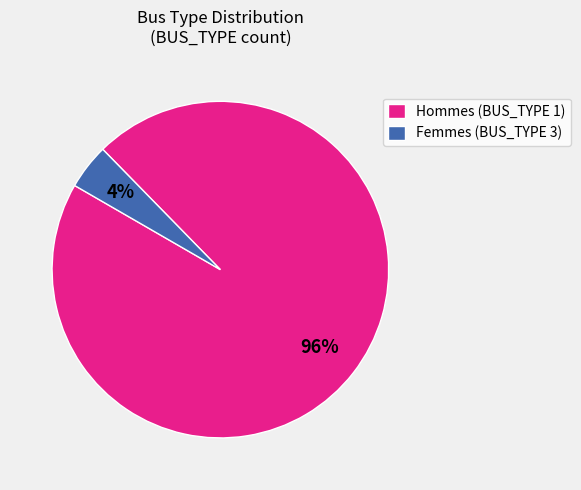

Does Femmes (BUS_TYPE 3) account for over 50% of the chart?

No